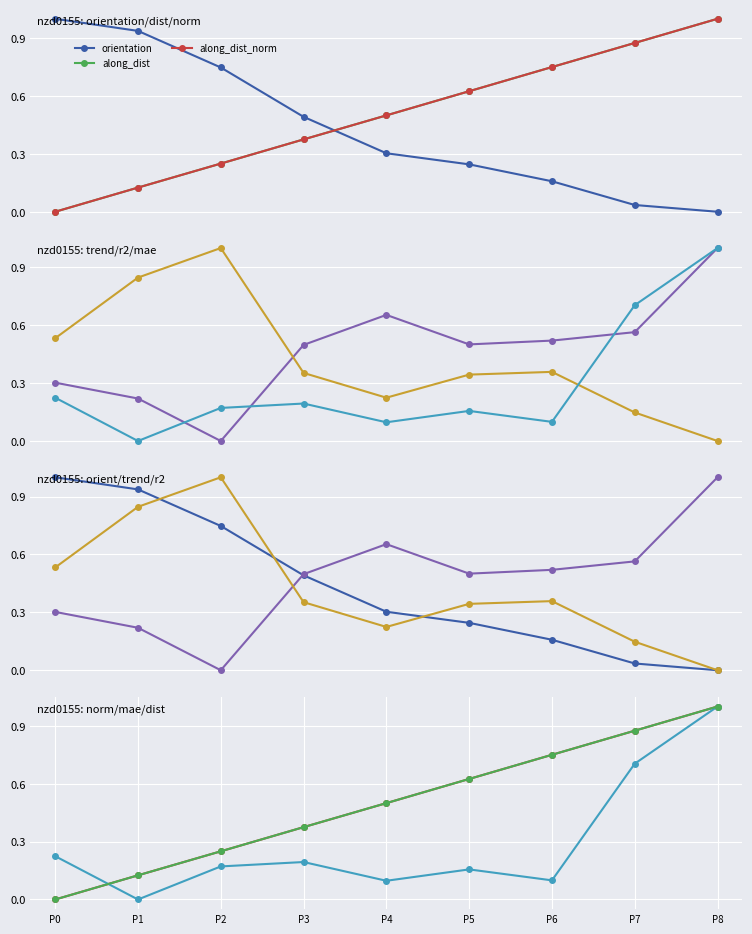

Where is the first local maximum for mae?

P3